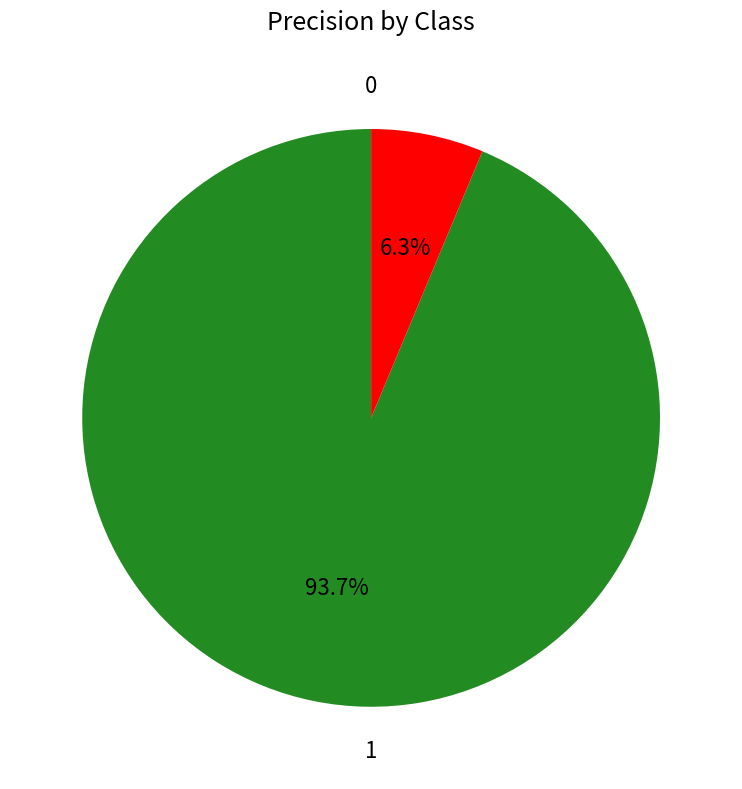

Is there any slice that represents more than half of the pie?

Yes